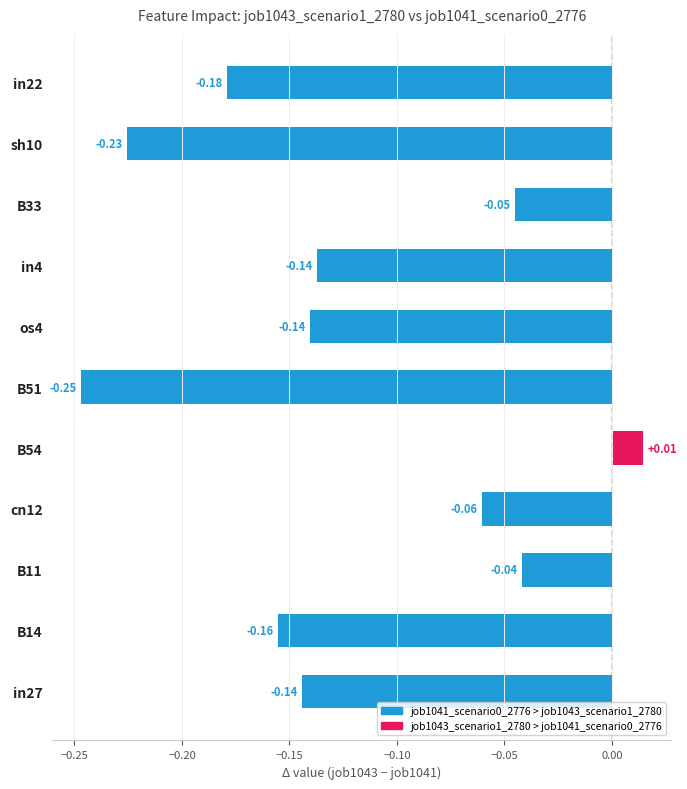

What is the difference between the second highest and second lowest values?

0.2